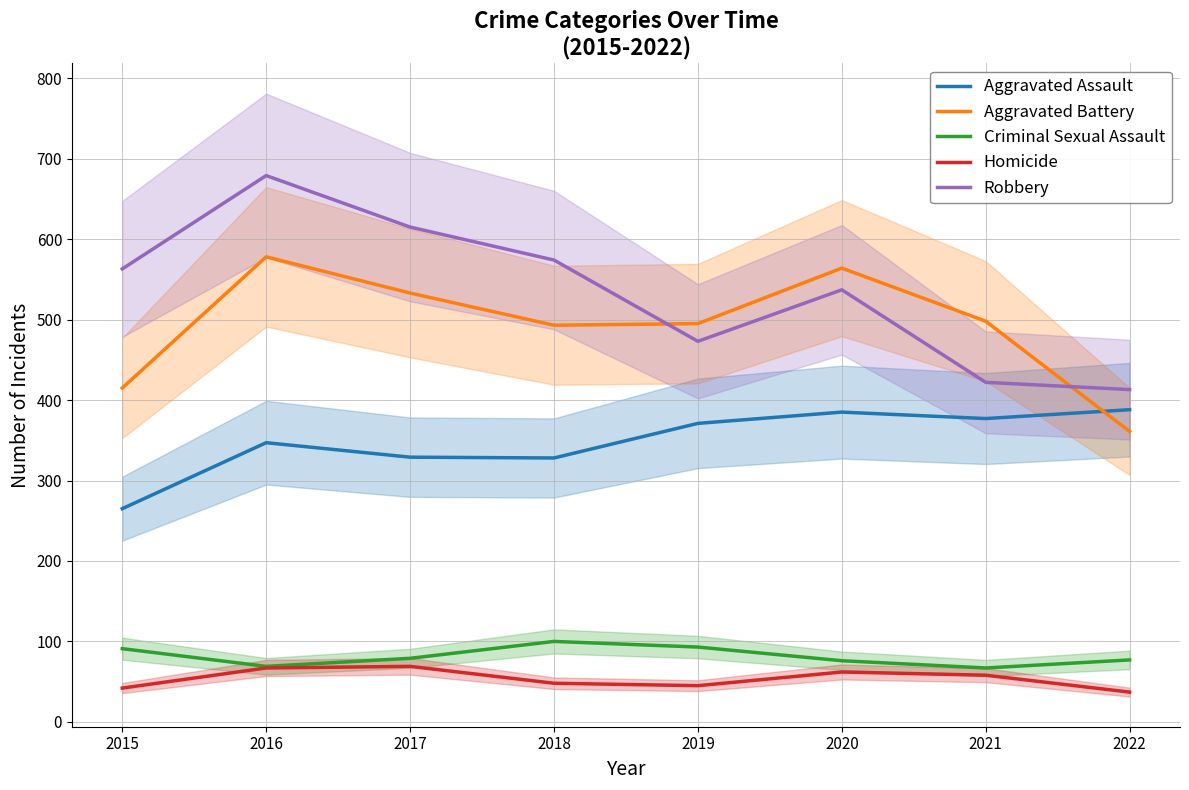

Rank the categories by Homicide value from lowest to highest.

2022, 2015, 2019, 2018, 2021, 2020, 2016, 2017